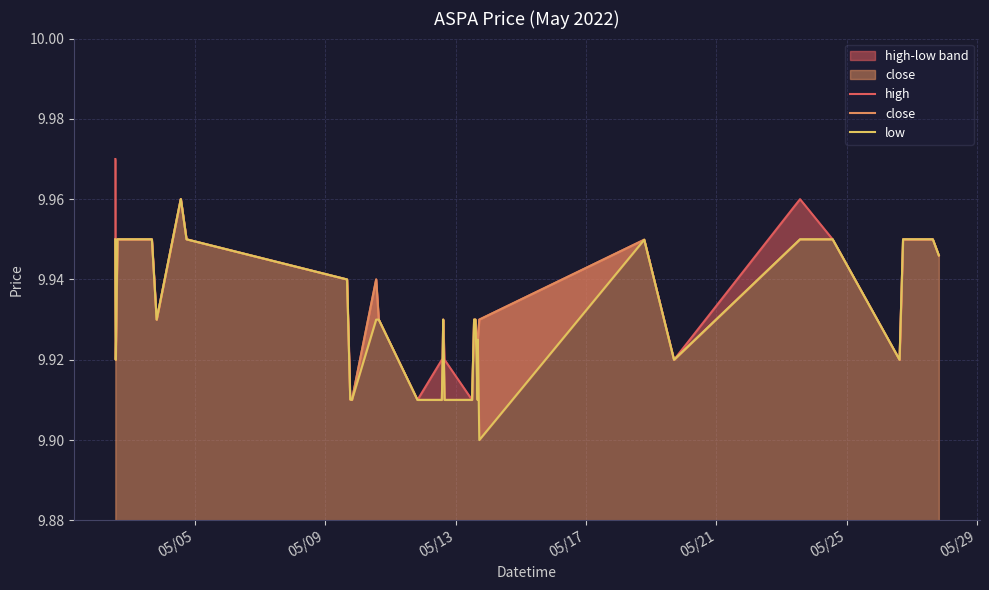

Reading right to left, list all the values displayed in this chart.

high: 9.9	9.9	9.9	9.9	9.9	9.9	10.0	9.9	9.9	9.9	9.9	9.9	9.9	9.9	9.9	9.9	9.9	9.9	9.9	9.9	9.9	9.9	9.9	9.9	9.9	9.9	9.9	10.0	10.0	9.9	9.9	9.9	9.9	9.9	10.0
close: 9.9	9.9	9.9	9.9	9.9	9.9	9.9	9.9	9.9	9.9	9.9	9.9	9.9	9.9	9.9	9.9	9.9	9.9	9.9	9.9	9.9	9.9	9.9	9.9	9.9	9.9	9.9	10.0	10.0	9.9	9.9	9.9	9.9	9.9	9.9
low: 9.9	9.9	9.9	9.9	9.9	9.9	9.9	9.9	9.9	9.9	9.9	9.9	9.9	9.9	9.9	9.9	9.9	9.9	9.9	9.9	9.9	9.9	9.9	9.9	9.9	9.9	9.9	10.0	10.0	9.9	9.9	9.9	9.9	9.9	9.9